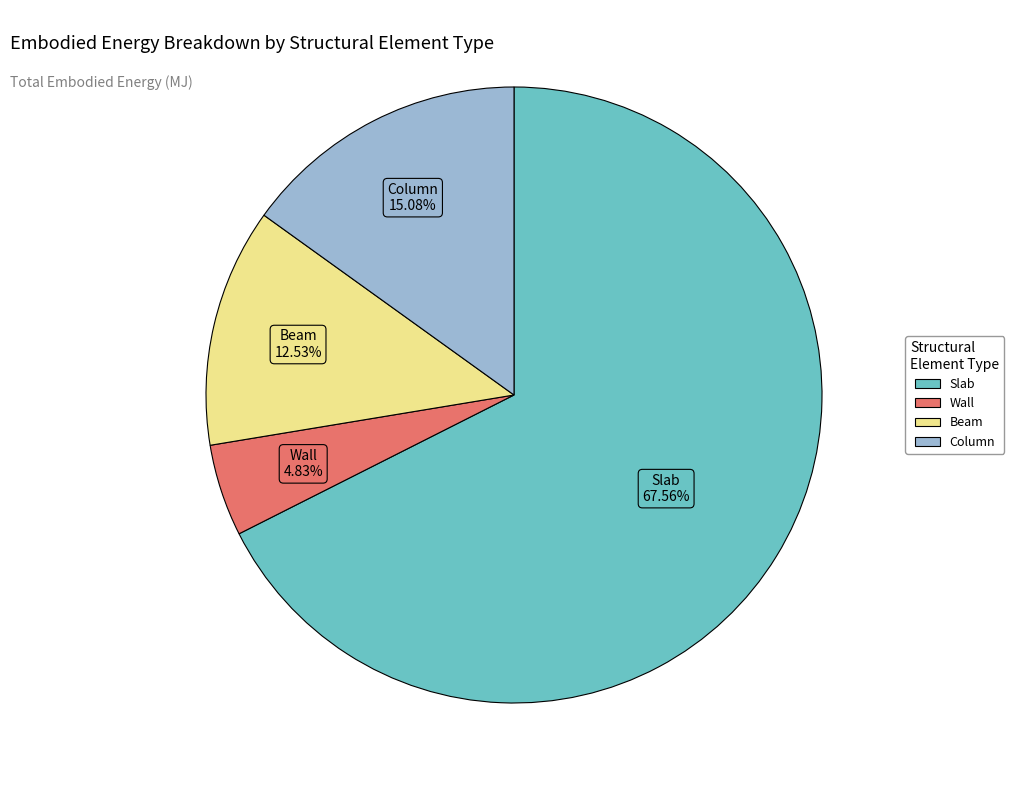

Rank the categories by value from highest to lowest.

Slab, Column, Beam, Wall